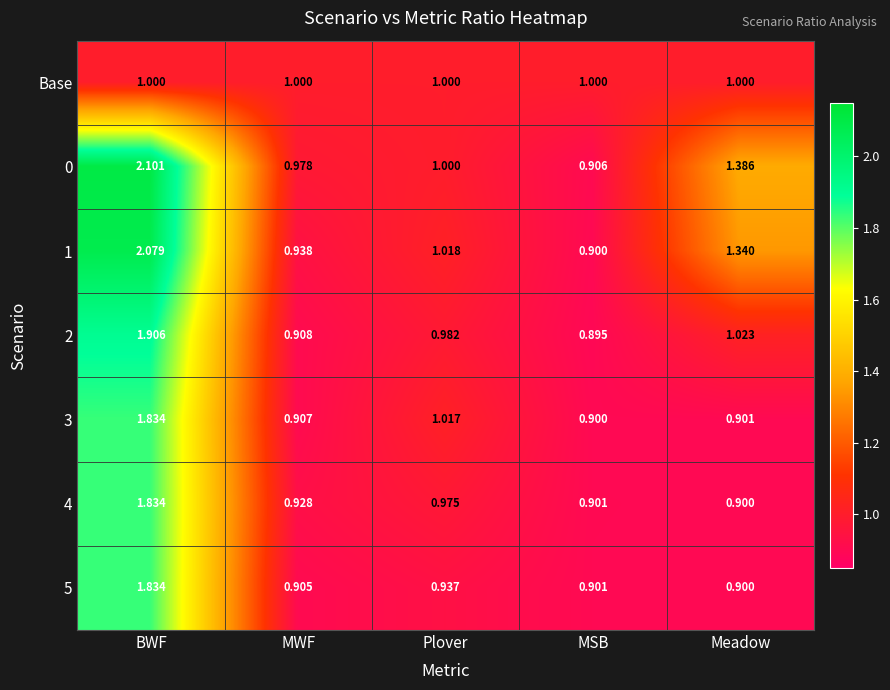

Which category has the lowest value in the 2 series?

MSB